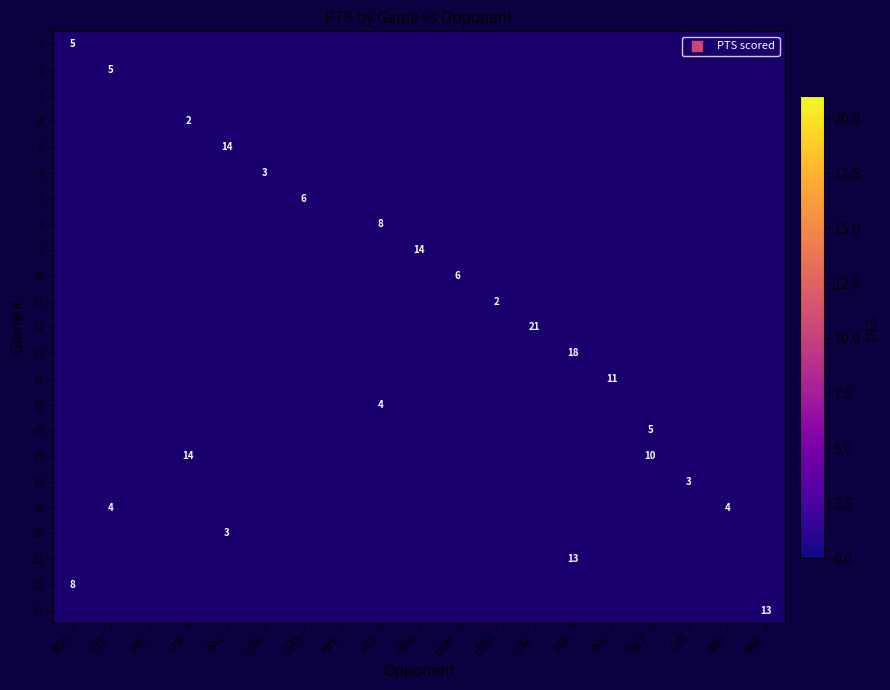

True or false: 5 has a value of 3 at DAL.

False